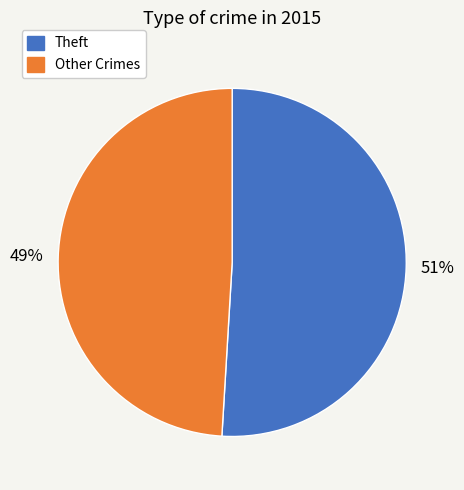

Is there any slice that represents more than half of the pie?

Yes